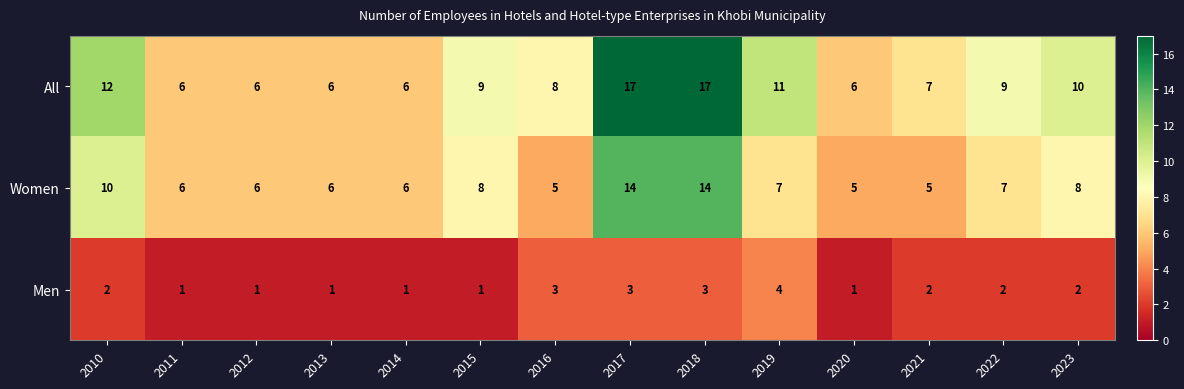

Where does the All series first go above 9?

2010